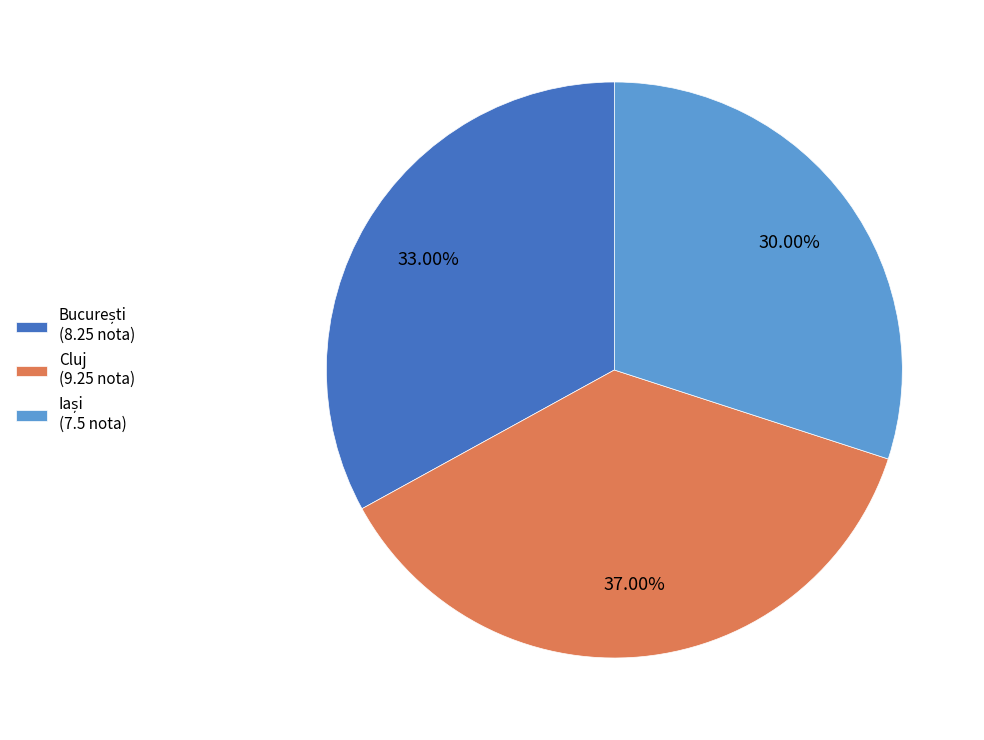

Is there any slice that represents more than half of the pie?

No